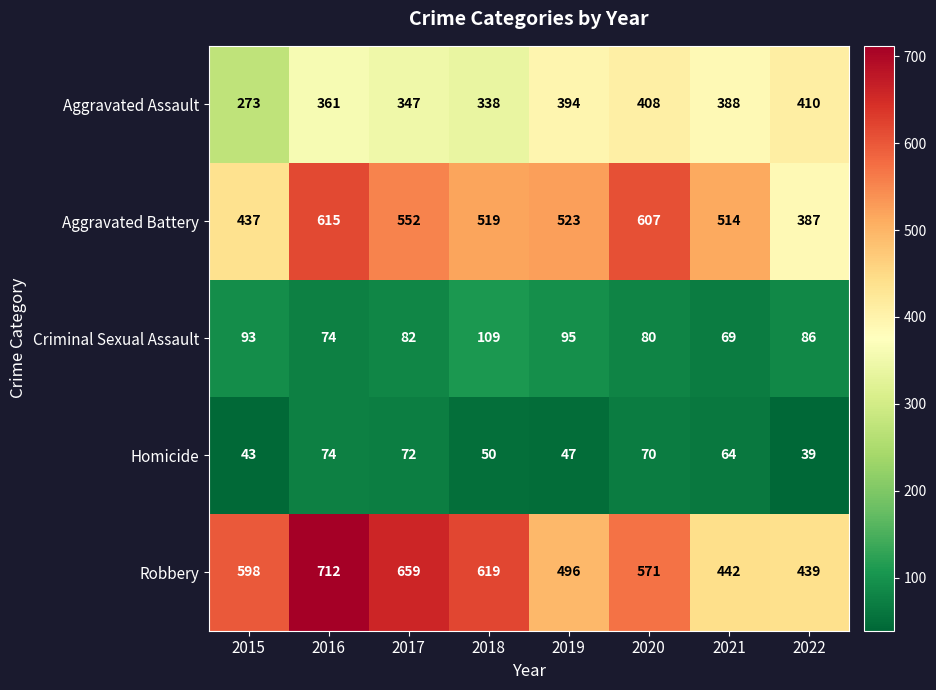

What is the difference between the Robbery values at 2017 and 2018?

40